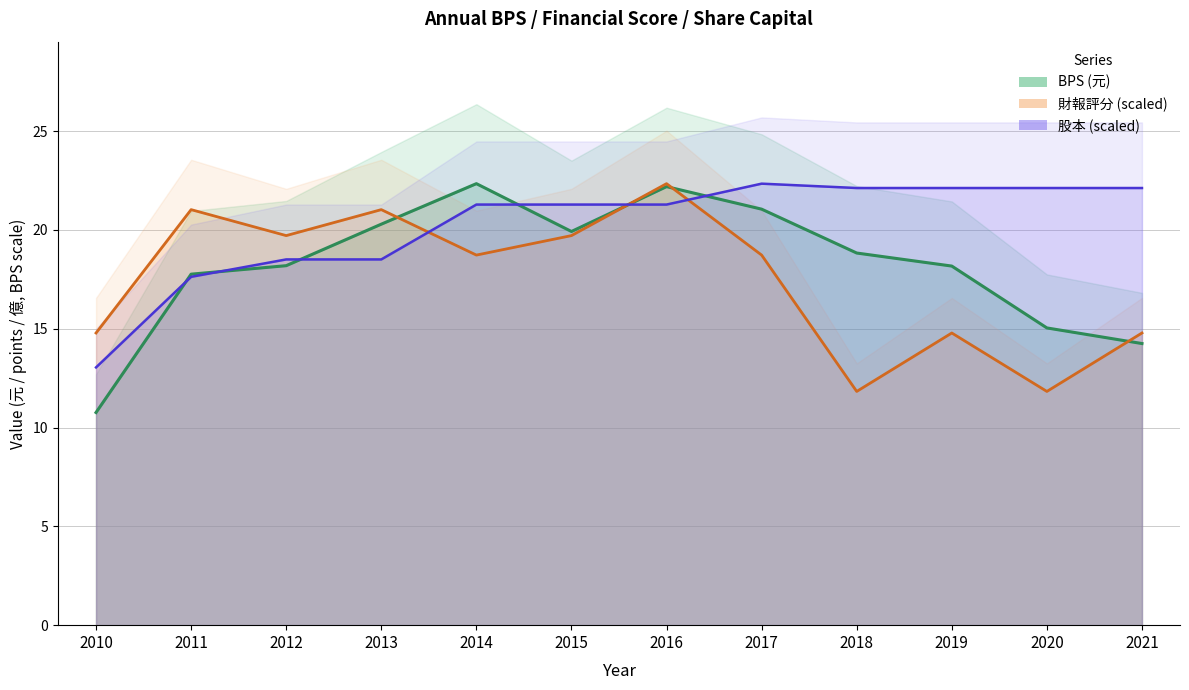

Between 2015 and 2018, which series saw the biggest shift?

財報評分